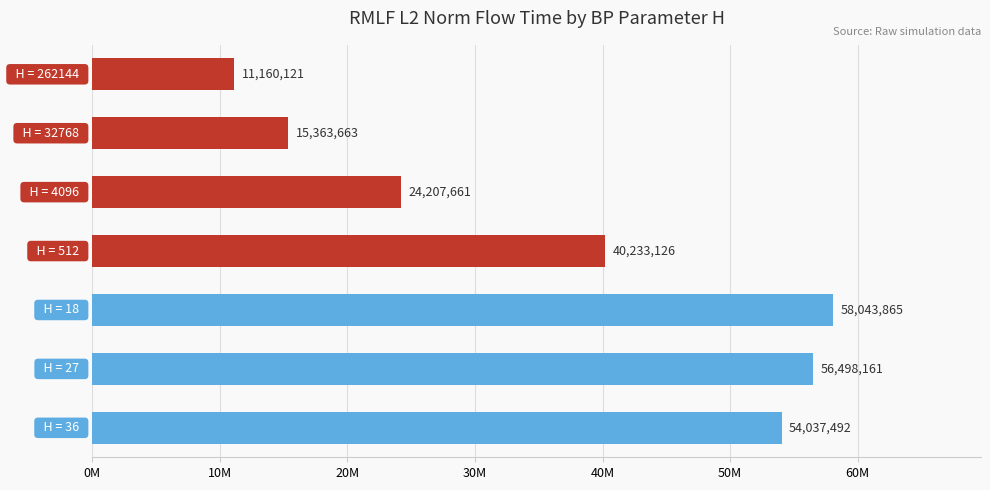

Does the chart contain any negative values?

No